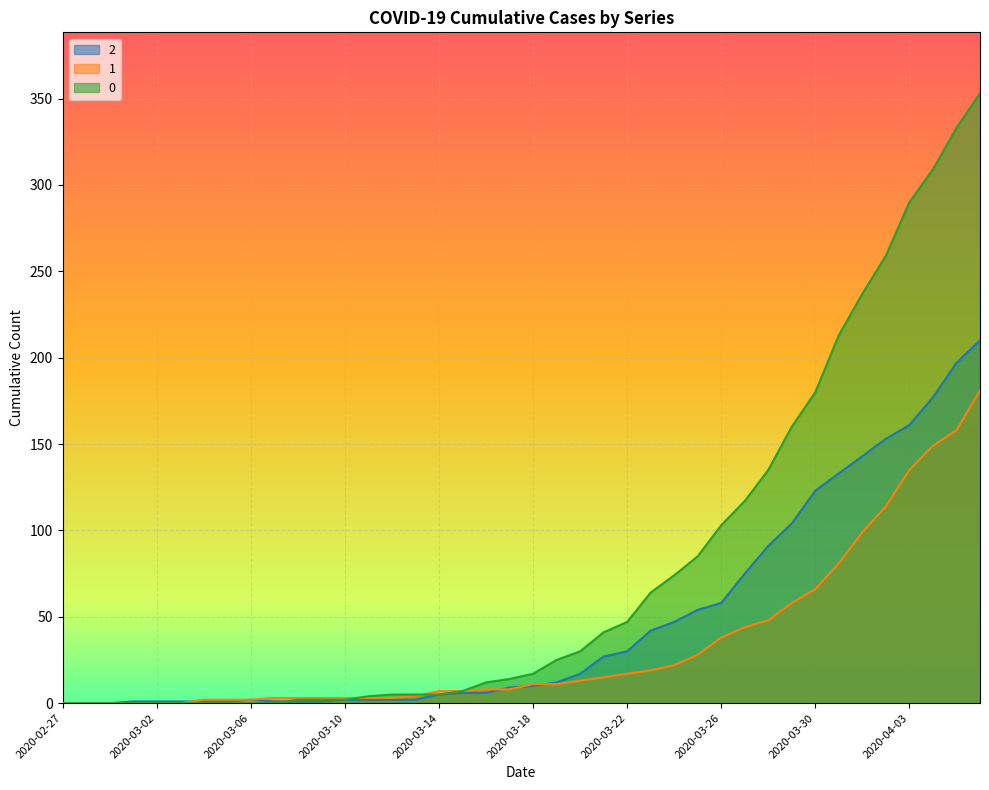

Between which two adjacent categories do 1 and 0 first intersect?

2020-03-10 and 2020-03-11